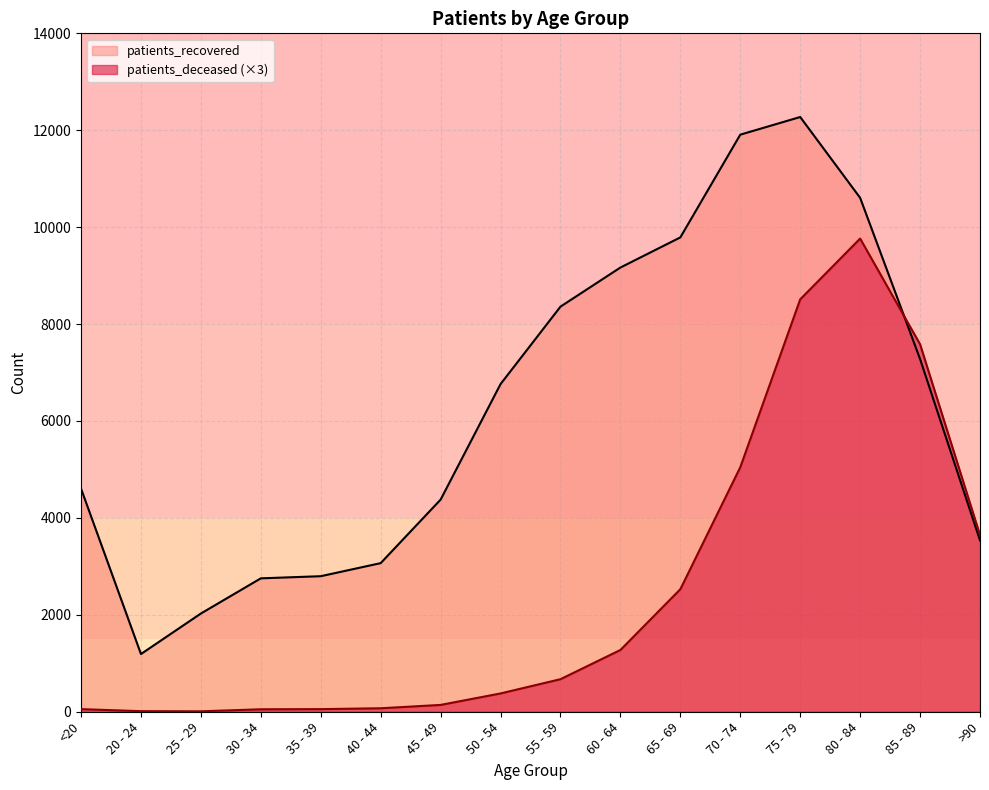

After their last crossing, which series has the higher values: patients_recovered or patients_deceased?

patients_deceased